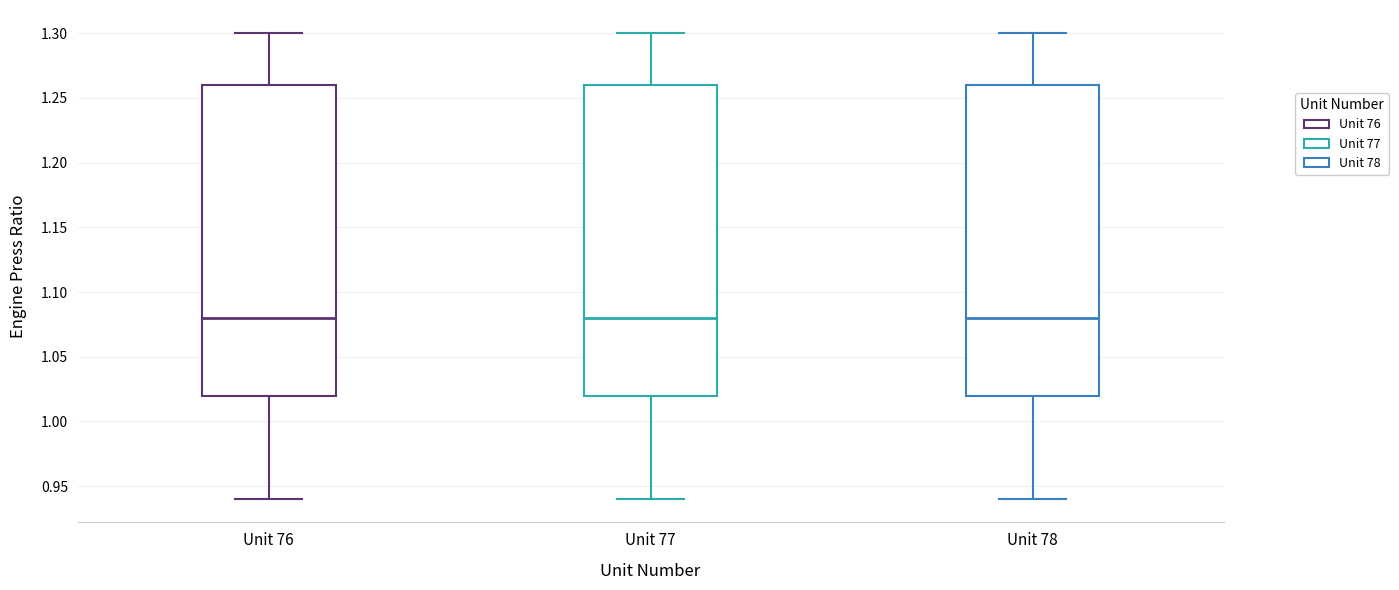

Where is the upper edge of the box for Unit 78 on the y-axis? The values are not printed on the chart, so give them approximately, as read against the axis.

1.26